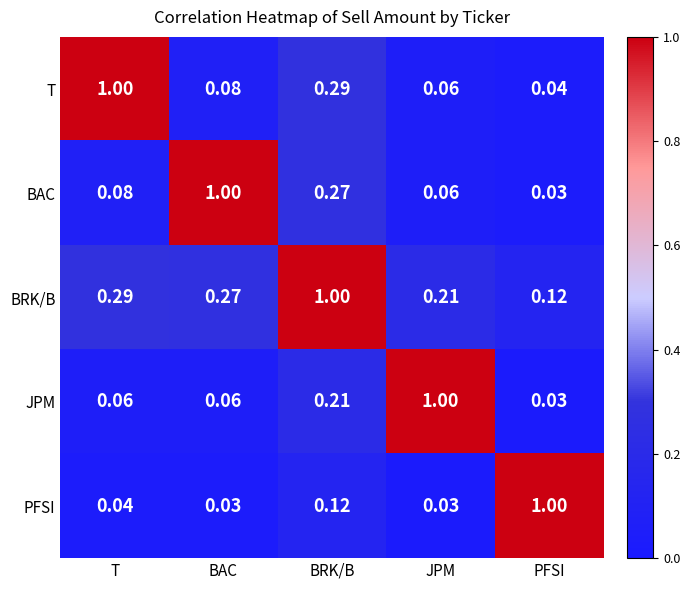

At which label does JPM reach its minimum?

PFSI